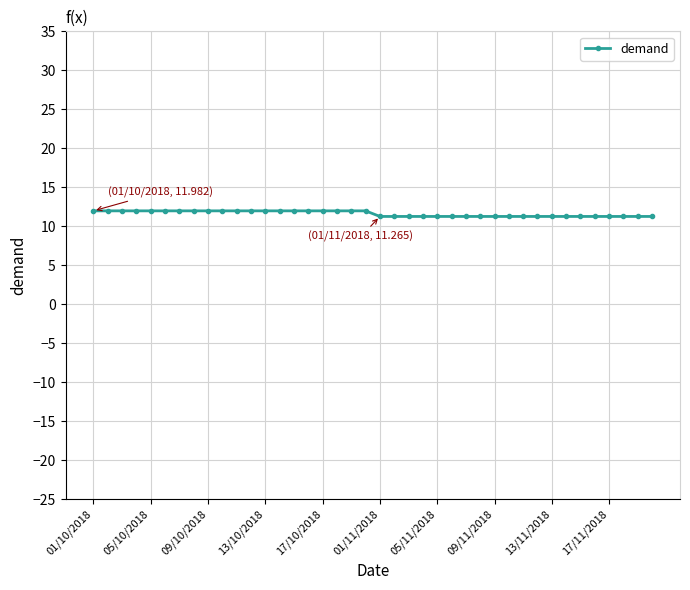

Reading left to right, extract all data points from this chart.

12.0	12.0	12.0	12.0	12.0	12.0	12.0	12.0	12.0	12.0	12.0	12.0	12.0	12.0	12.0	12.0	12.0	12.0	12.0	12.0	11.3	11.3	11.3	11.3	11.3	11.3	11.3	11.3	11.3	11.3	11.3	11.3	11.3	11.3	11.3	11.3	11.3	11.3	11.3	11.3